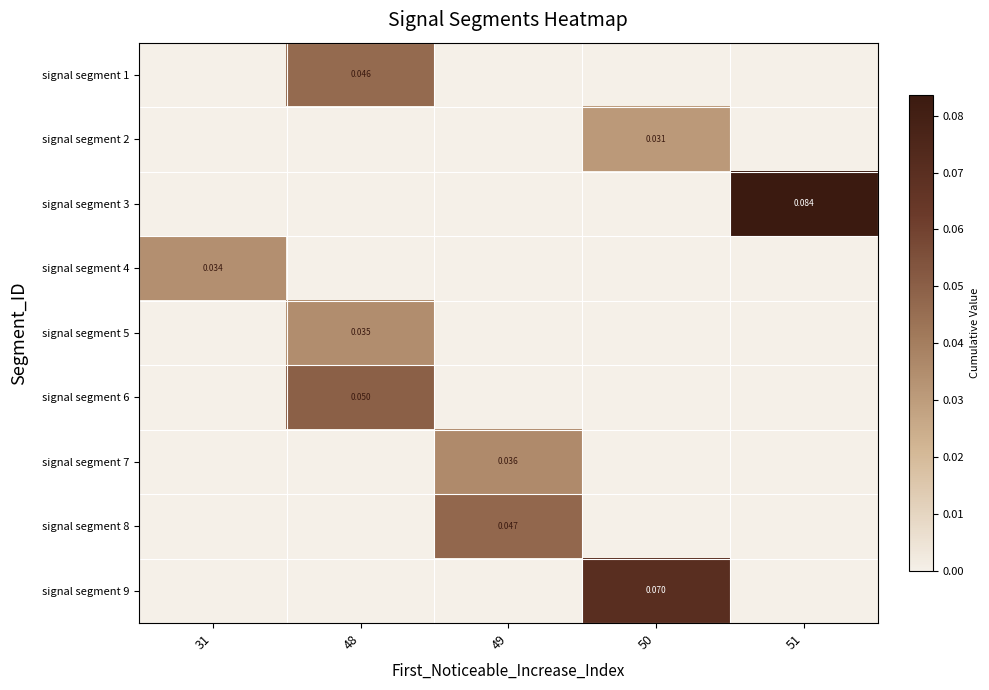

Reading left to right, extract all data points from this chart.

row_0: 0.0	0.0	0.0	0.0	0.0
row_1: 0.0	0.0	0.0	0.0	0.0
row_2: 0.0	0.0	0.0	0.0	0.1
row_3: 0.0	0.0	0.0	0.0	0.0
row_4: 0.0	0.0	0.0	0.0	0.0
row_5: 0.0	0.1	0.0	0.0	0.0
row_6: 0.0	0.0	0.0	0.0	0.0
row_7: 0.0	0.0	0.0	0.0	0.0
row_8: 0.0	0.0	0.0	0.1	0.0